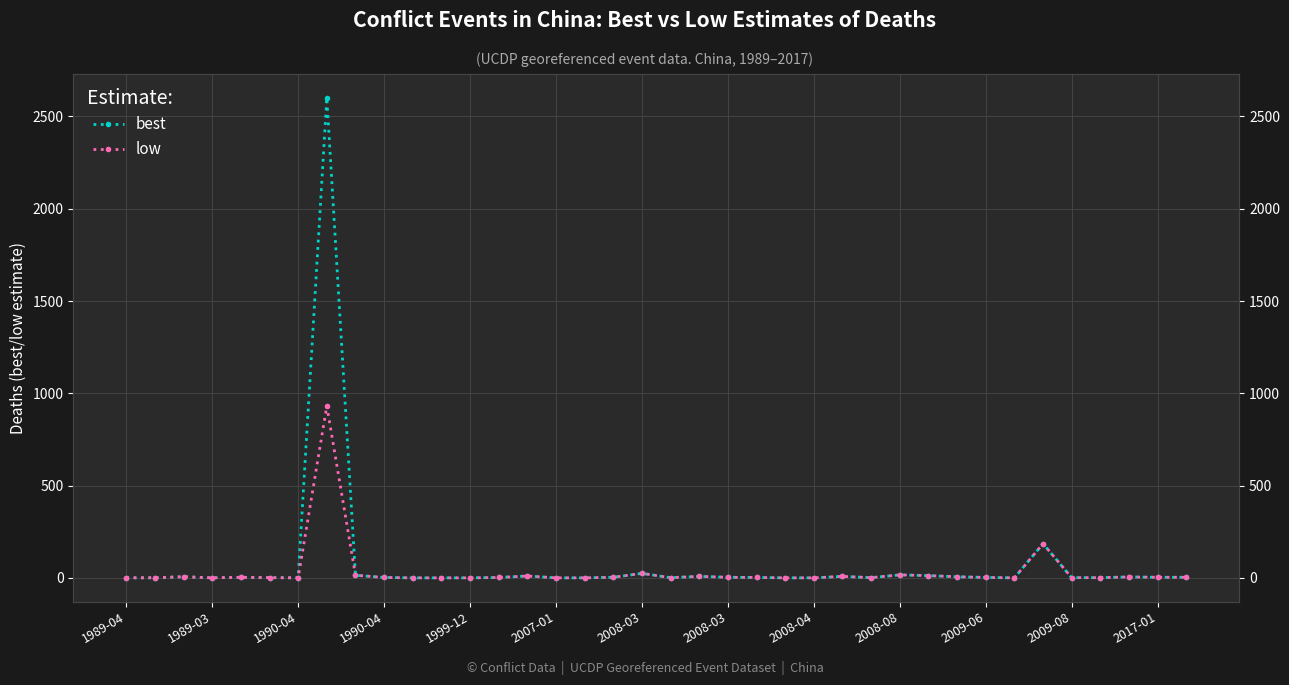

At which category does best reach its first local peak?

1990-04